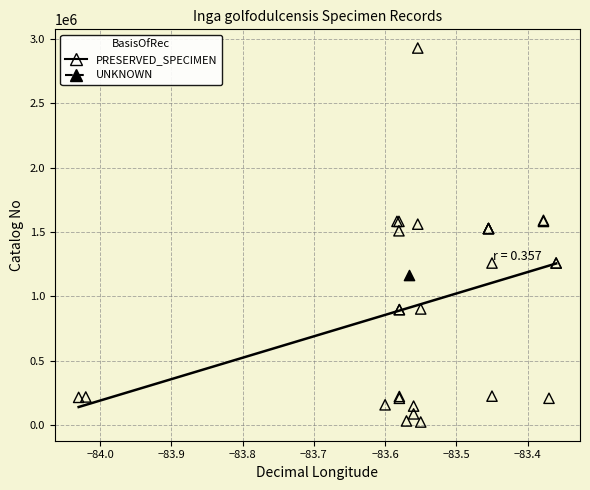

What are all the series names shown in the legend?

PRESERVED_SPECIMEN, UNKNOWN